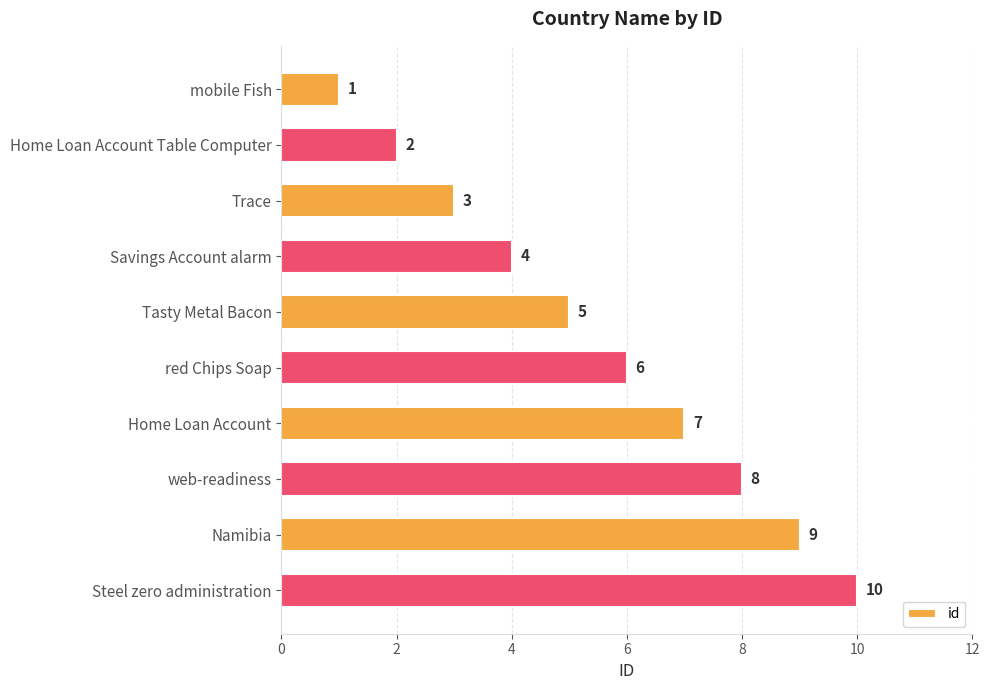

At which label is the value closest to 5?

Tasty Metal Bacon